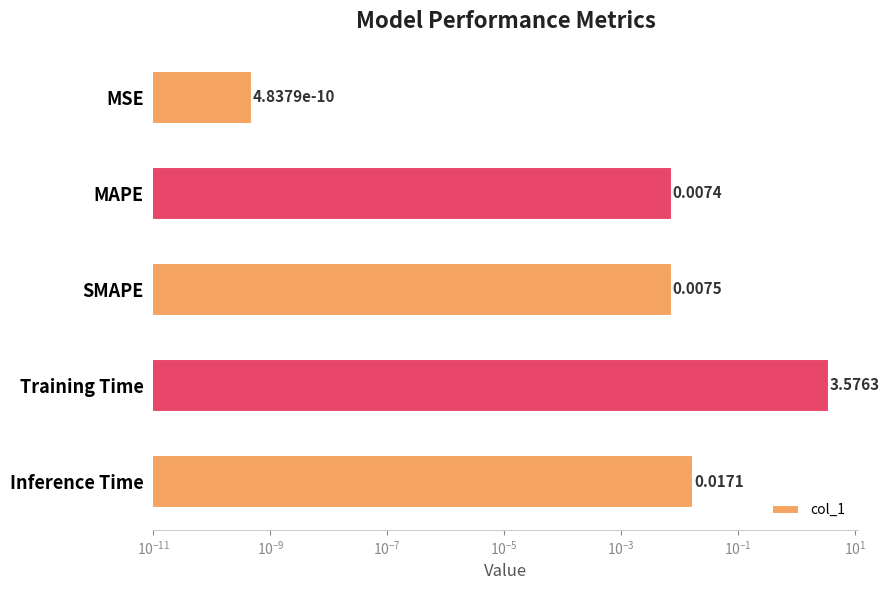

Reading left to right, list all the values displayed in this chart.

0.0	0.0	0.0	3.6	0.0